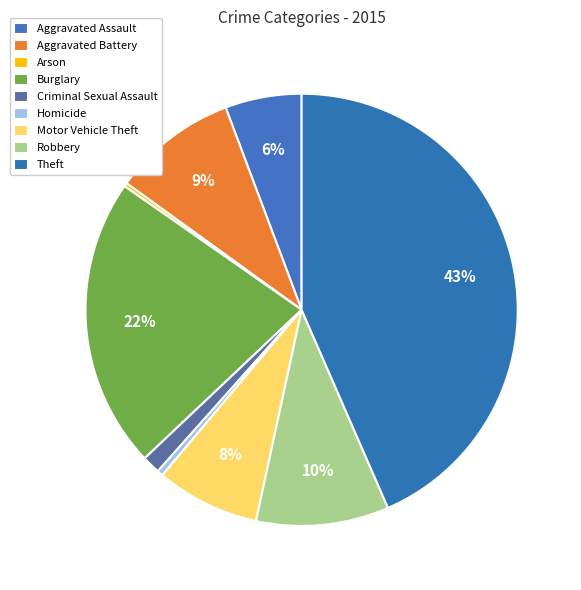

Is it true that Criminal Sexual Assault is 11% of the pie?

False